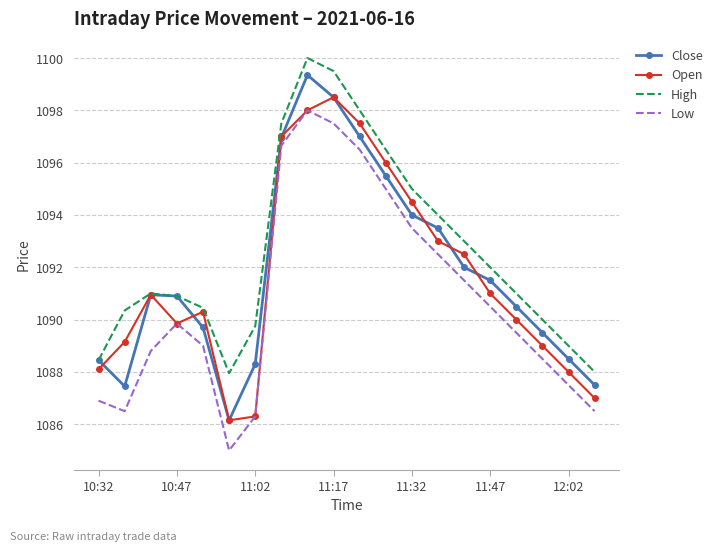

What is the smallest value displayed?

1085.0